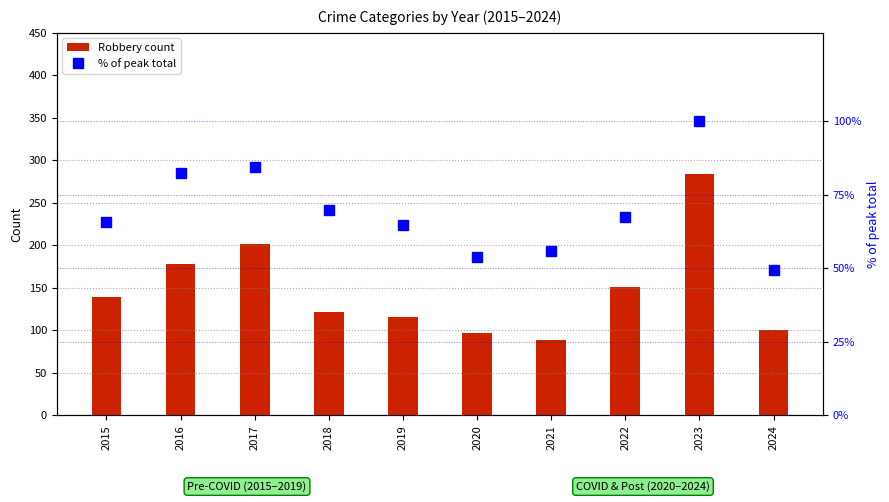

What is the value of the % of peak total bar at the 6th from the left?

53.9